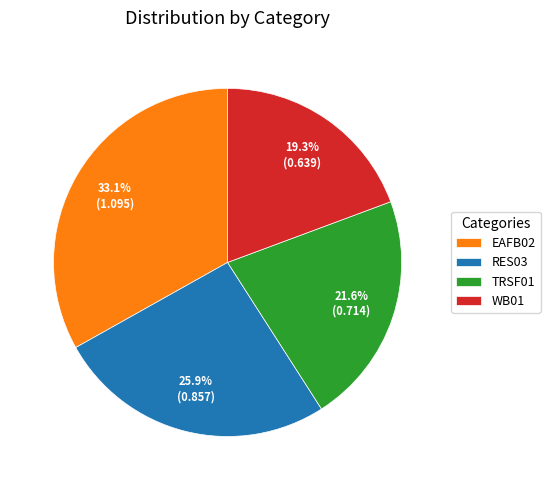

Is it true that TRSF01 is 22% of the pie?

True